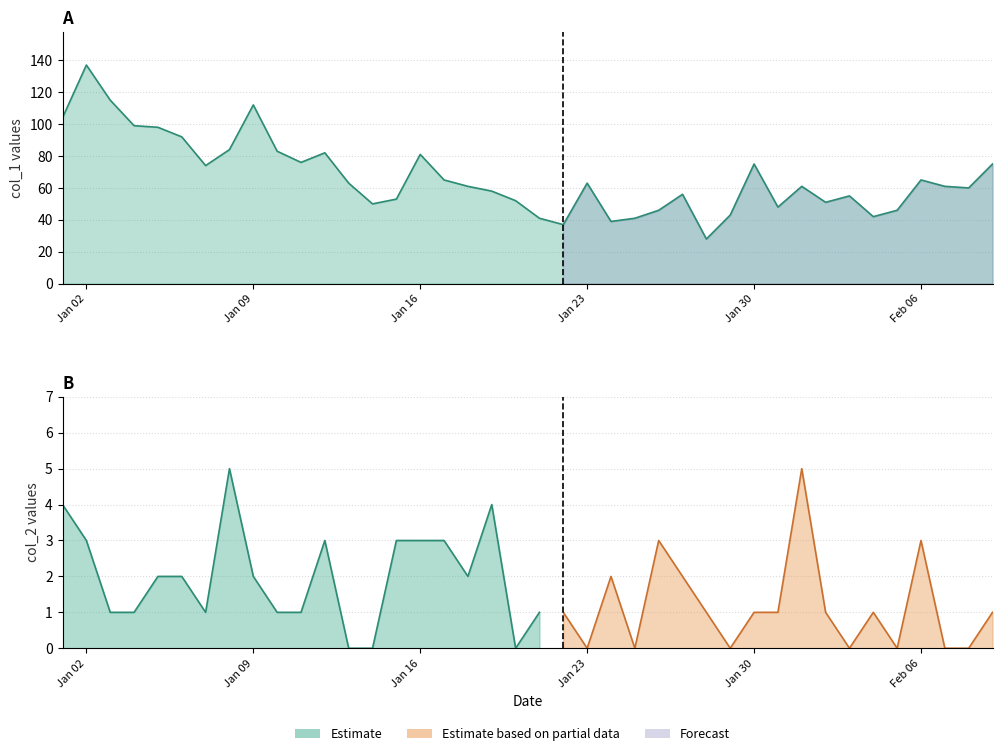

What is the difference between the maximum and minimum values?

109